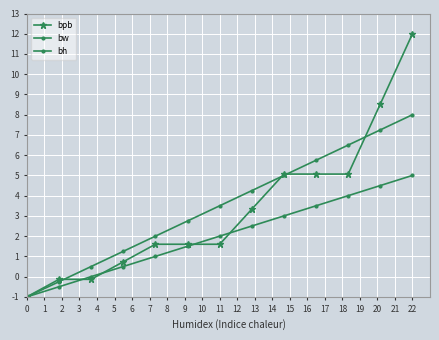

What is the minimum value shown in the chart?

-1.0